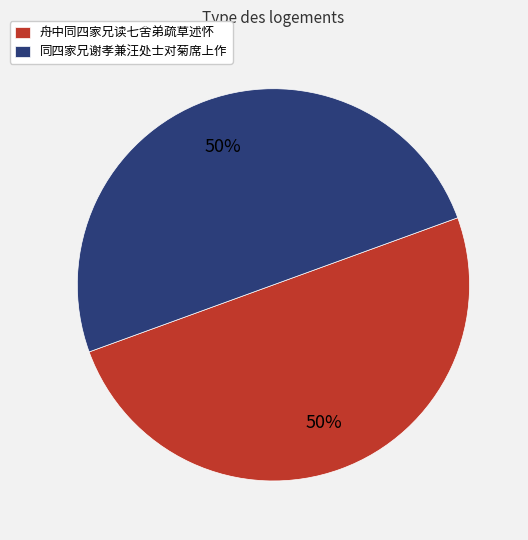

Combined, do 舟中同四家兄读七舍弟疏草述怀 and 同四家兄谢孝兼汪处士对菊席上作 account for over 50%?

Yes